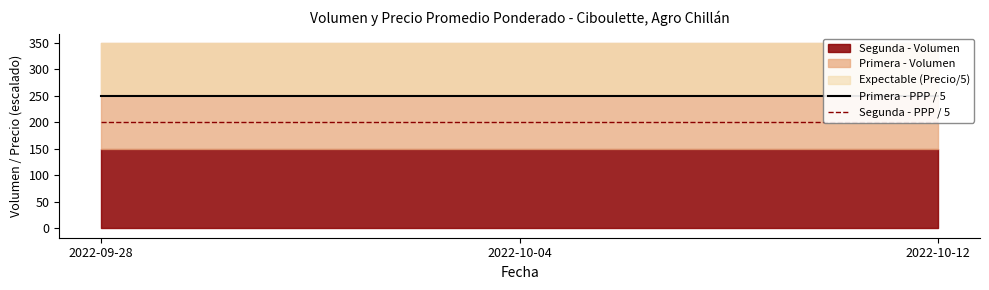

Read the Segunda - PPP / 5 value at 2022-09-28.

200